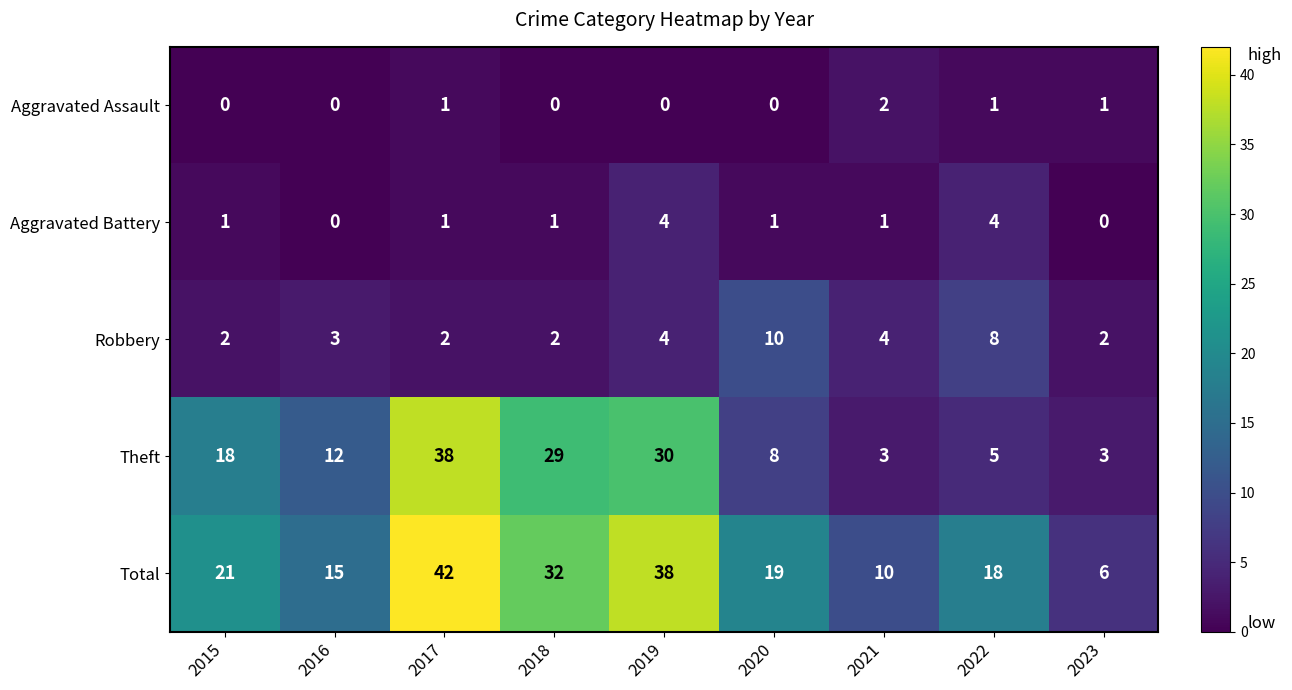

The value of Robbery at 2015 is 3. True or false?

False